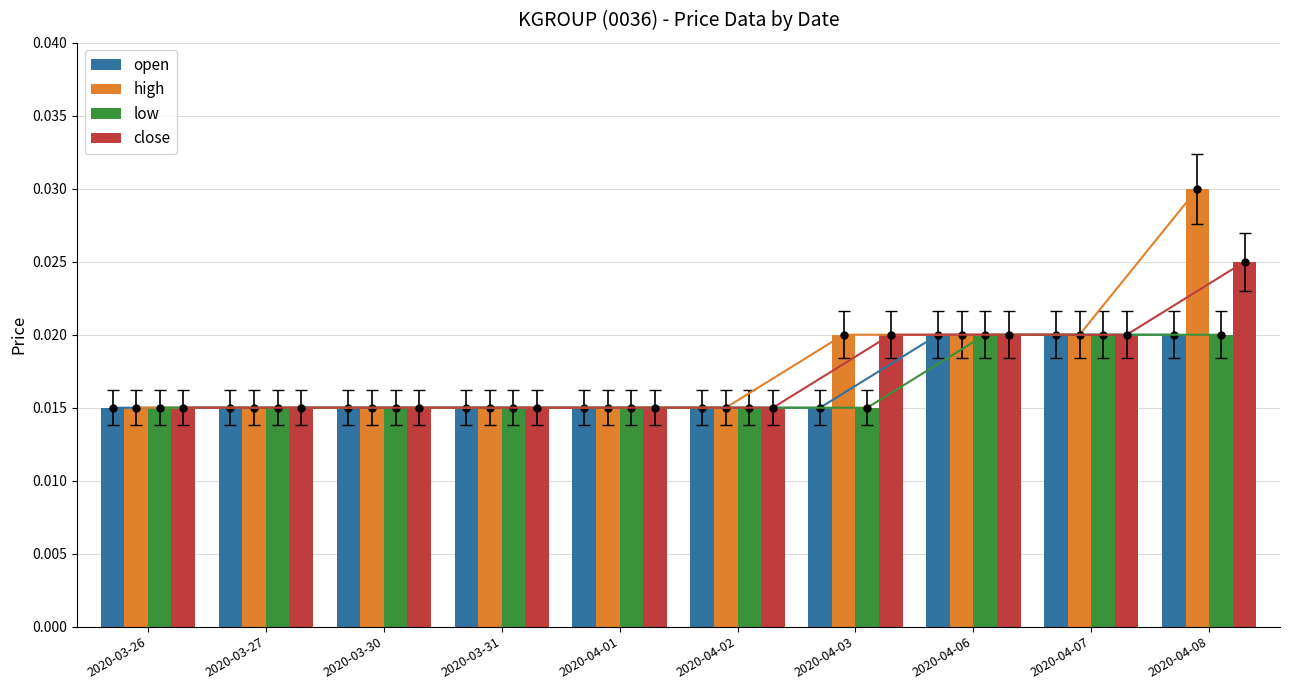

The value of open at 2020-03-30 is 0.0. True or false?

True